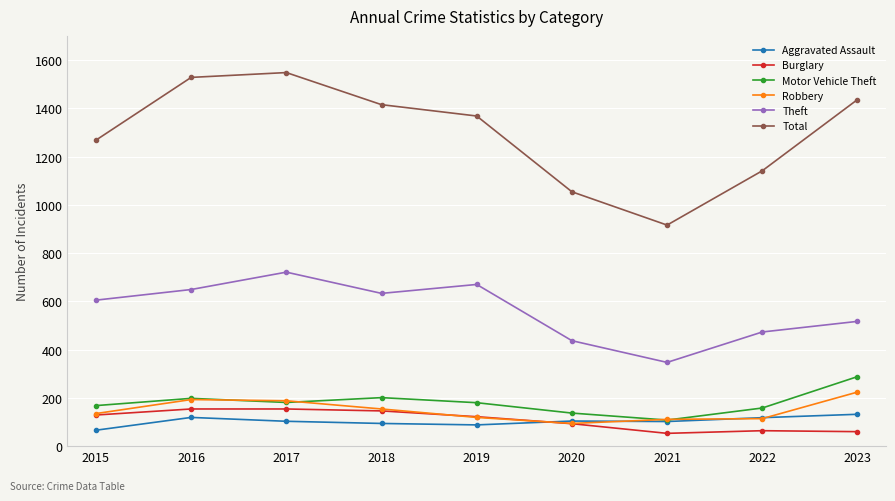

True or false: Theft and Motor Vehicle Theft cross at least once.

False